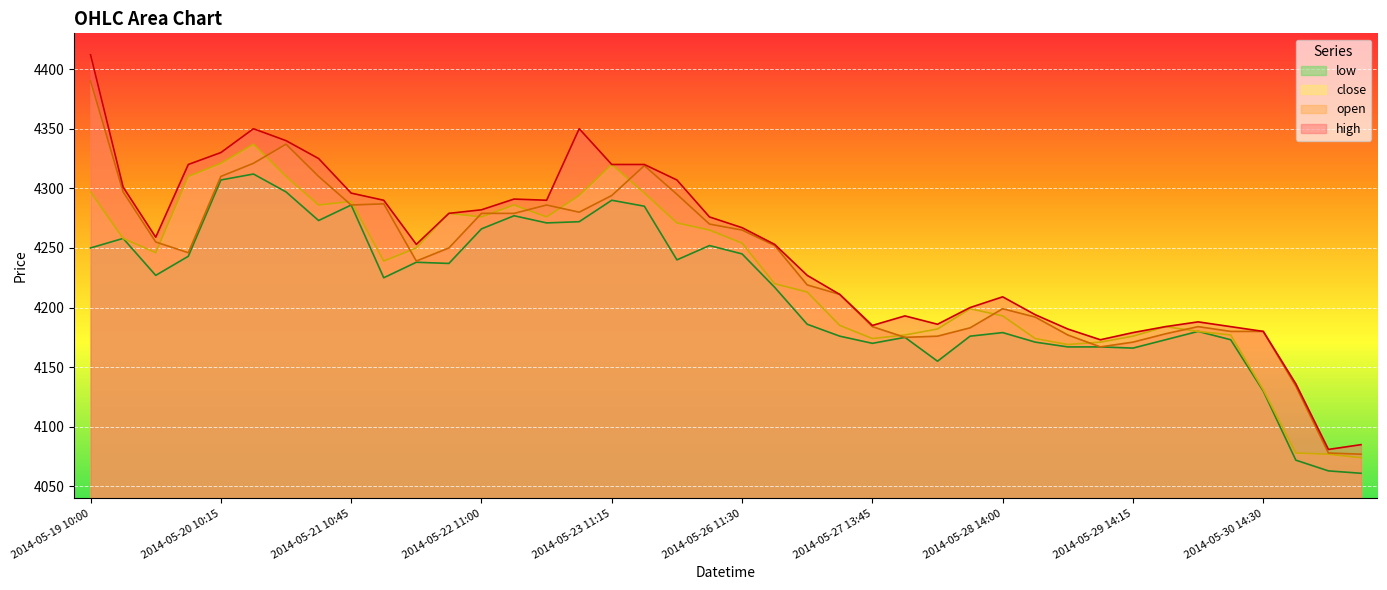

Which series changed the most between 2014-05-26 10:15 and 2014-05-26 11:30?

close